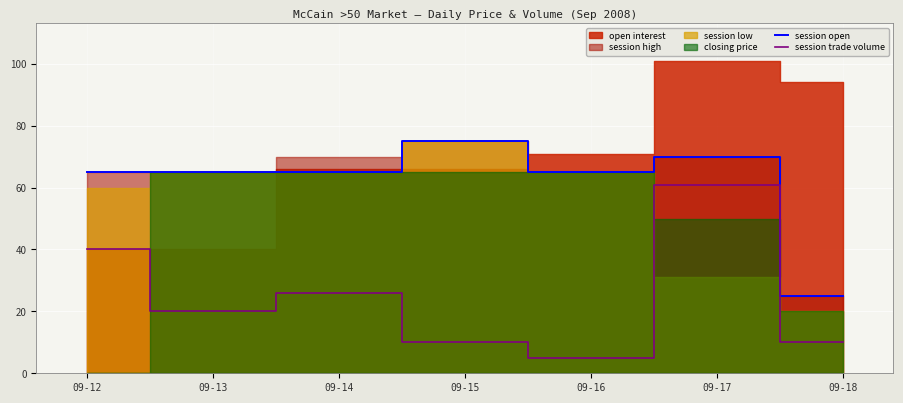

Which category has the highest value in the session open series?

09-15